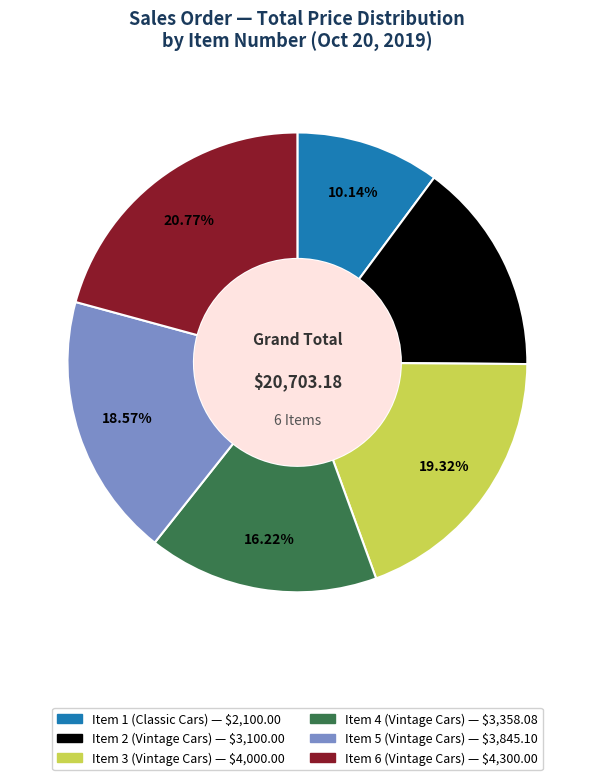

Rank the categories by value from highest to lowest.

Item 6 (Vintage Cars), Item 3 (Vintage Cars), Item 5 (Vintage Cars), Item 4 (Vintage Cars), Item 2 (Vintage Cars), Item 1 (Classic Cars)